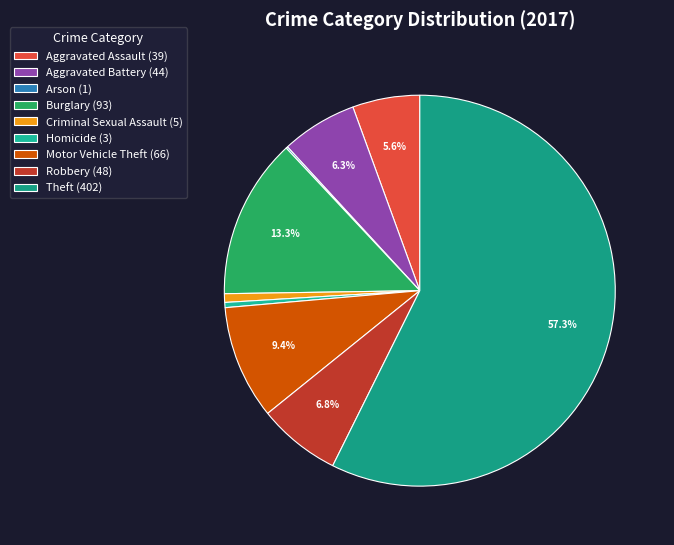

To the nearest percent, what portion does Burglary represent?

13%